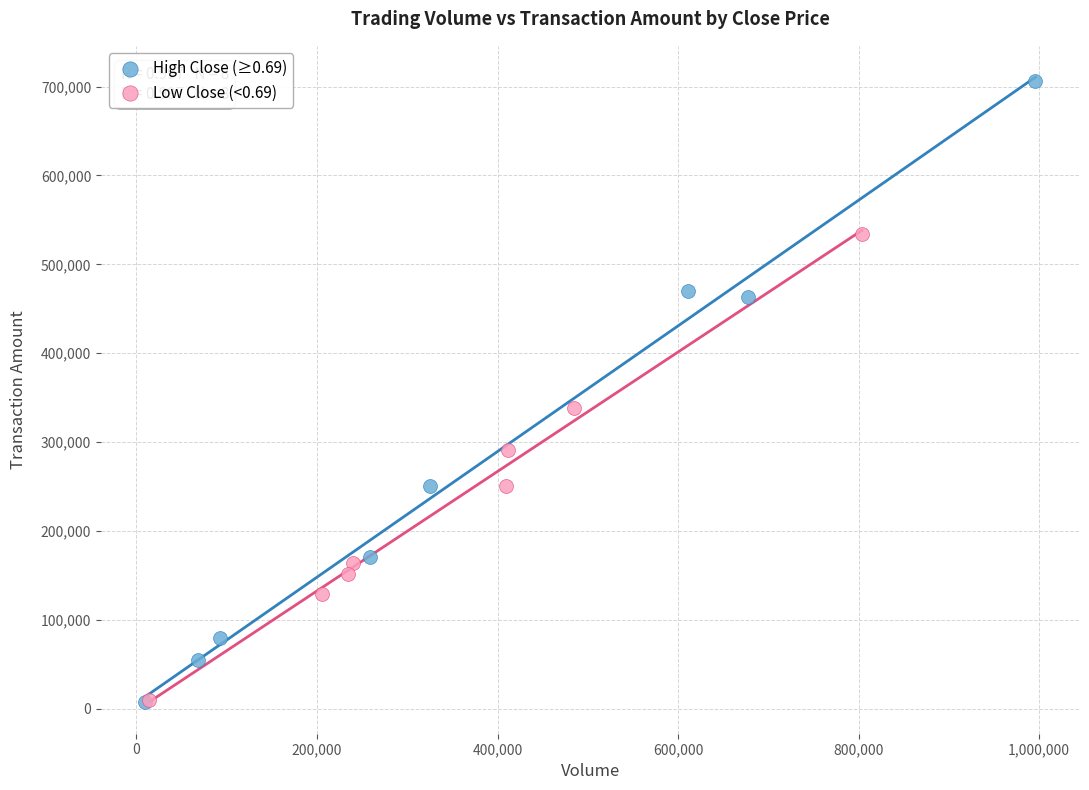

Which series contains the highest Y value?

High Close (≥0.69)